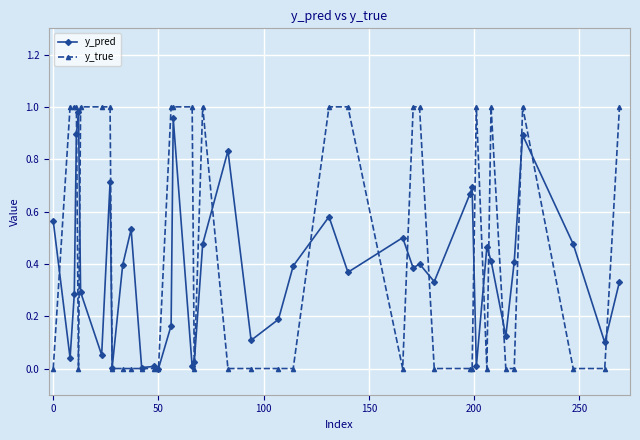

List the series in order of their overall mean, lowest first.

y_pred, y_true